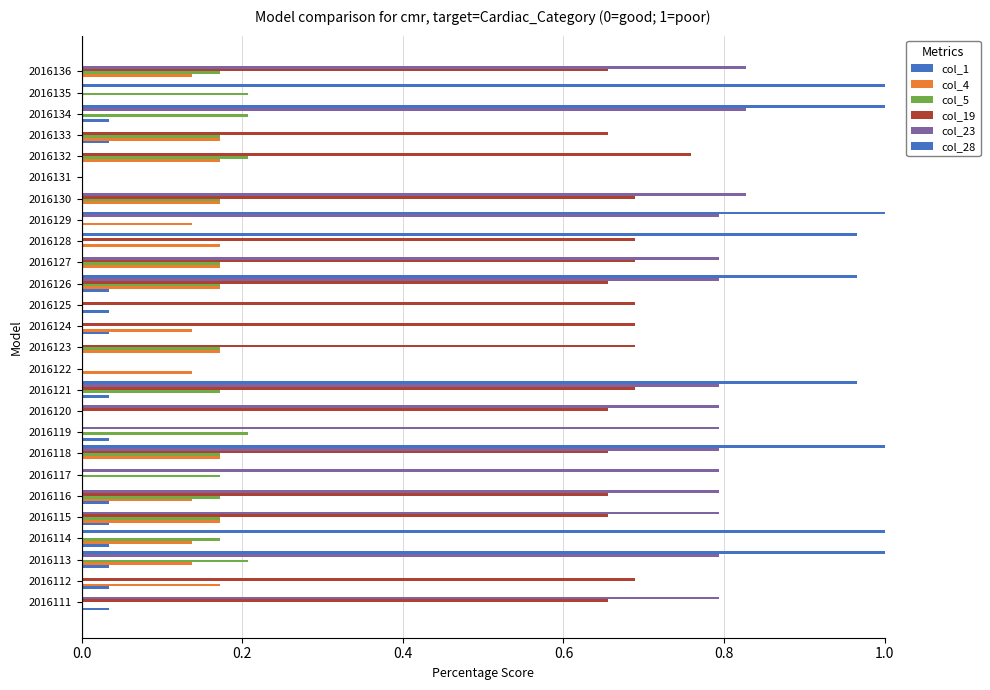

How many series are shown in this chart?

6